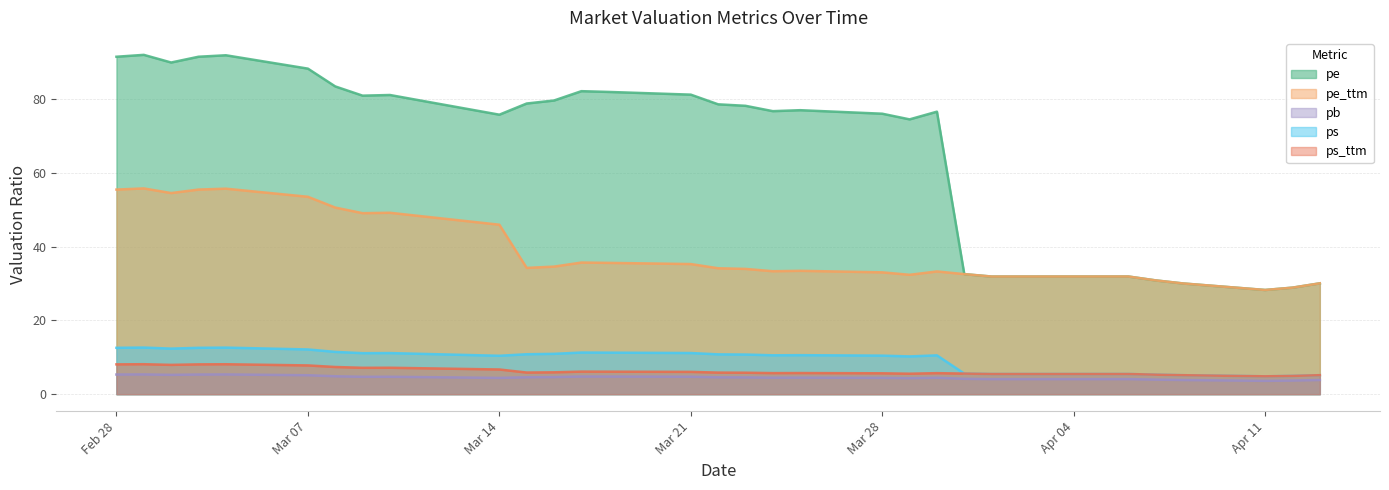

What is the total value across all series at 2022-03-18?

139.7